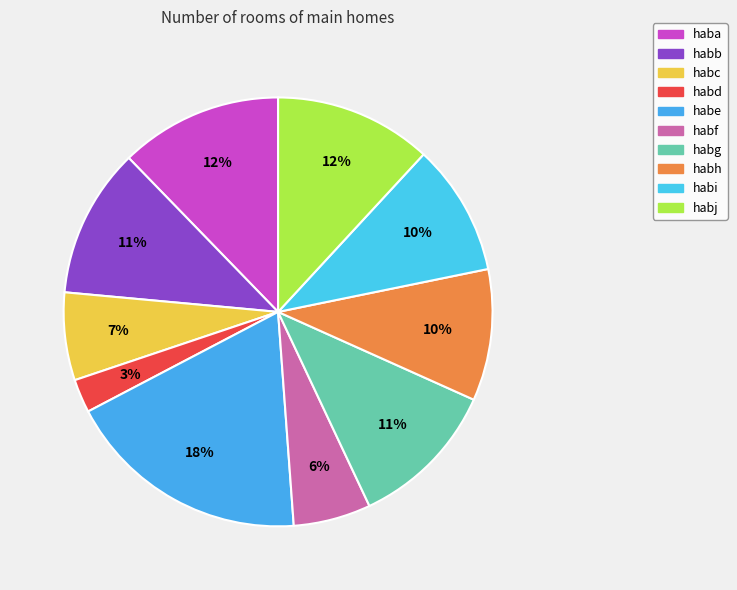

Which slice is the largest?

habe